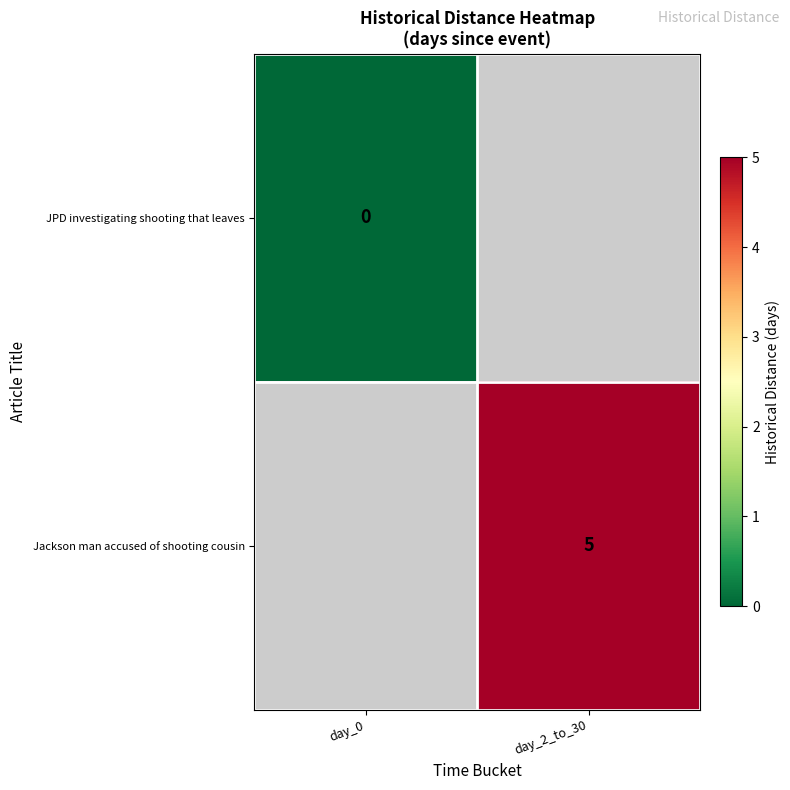

The value of Jackson man accused of shooting cousin at day_2_to_30 is 5. True or false?

True